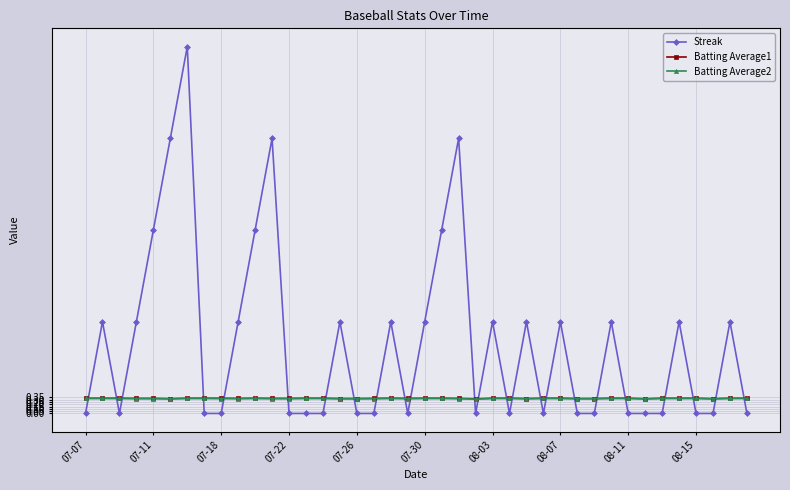

Which series has the widest spread of values?

Streak